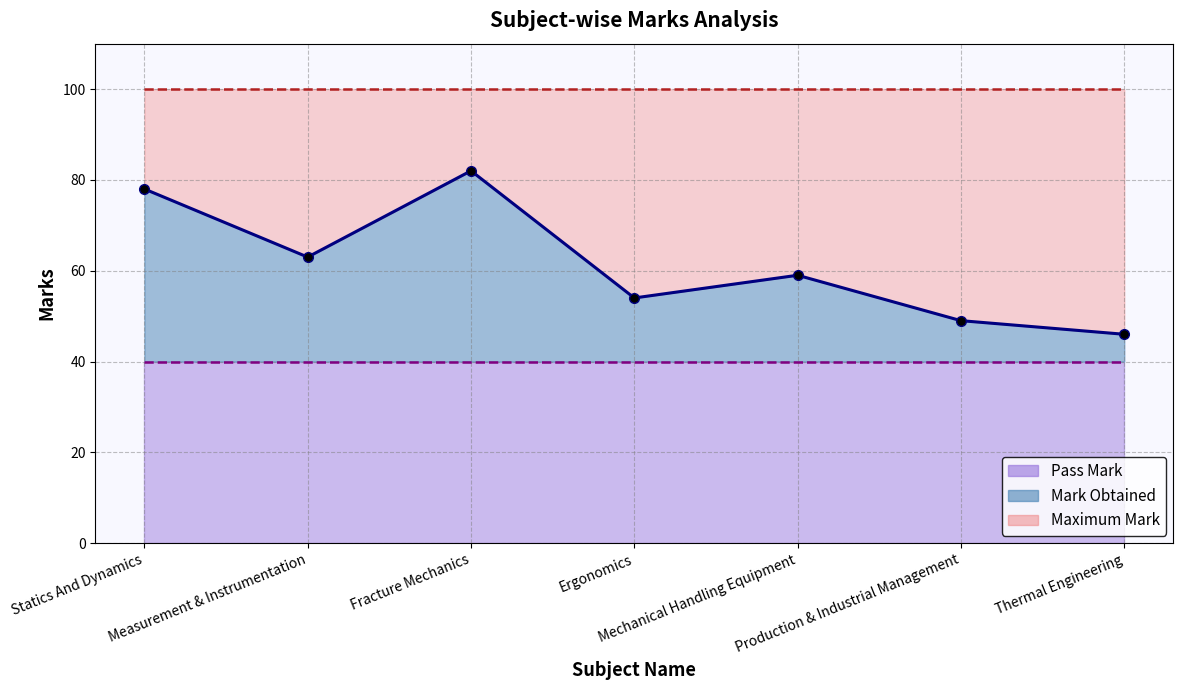

What is the lowest value of the Maximum Mark series?

100